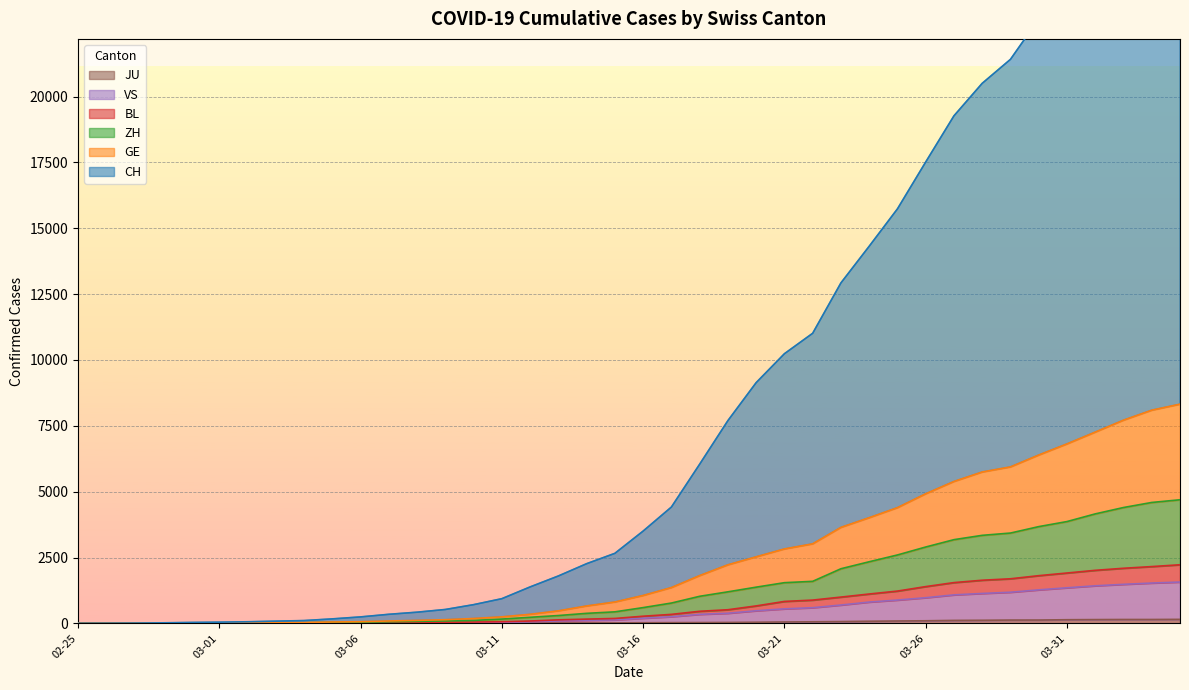

What is the lowest value of the ZH series?

1